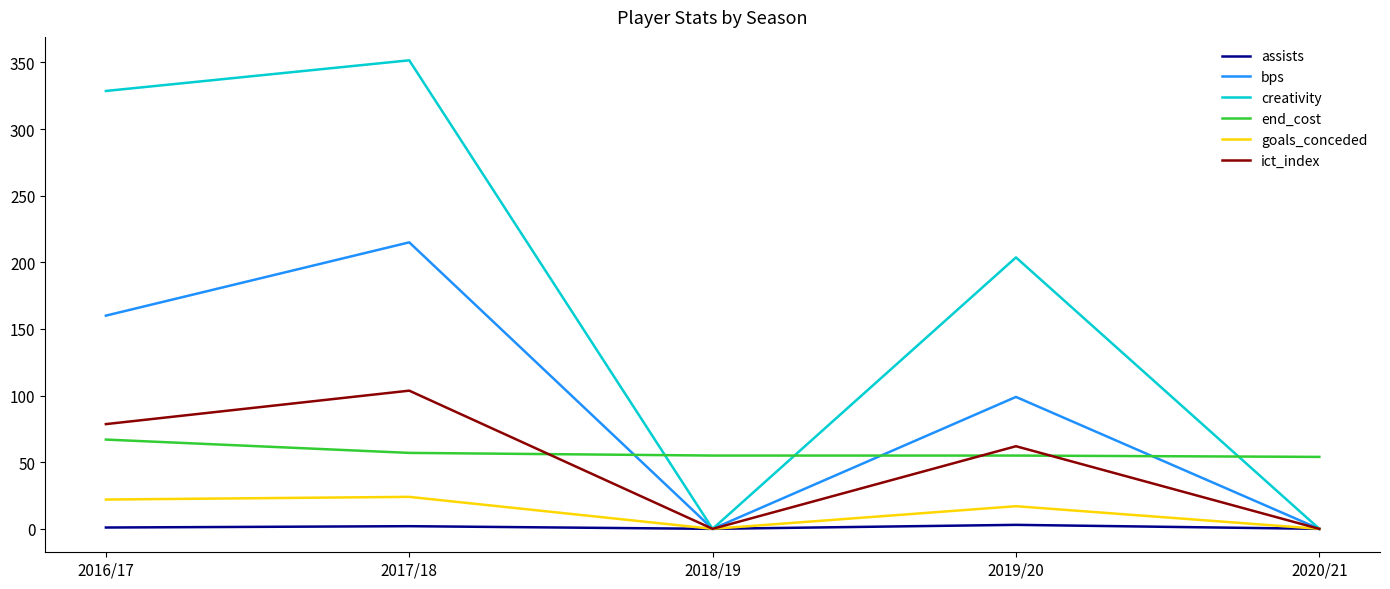

Which label corresponds to the largest value in the chart?

2017/18